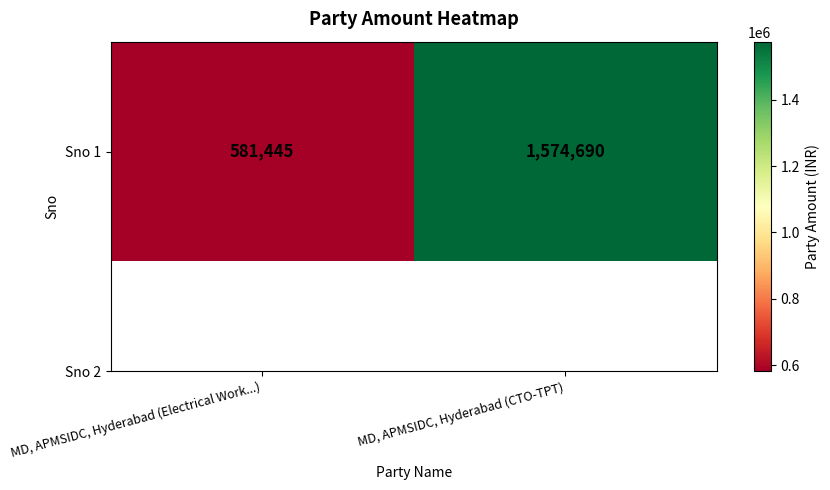

What is the ratio of the value at MD, APMSIDC, Hyderabad (CTO-TPT) to the value at MD, APMSIDC, Hyderabad (Electrical Work...)?

2.7